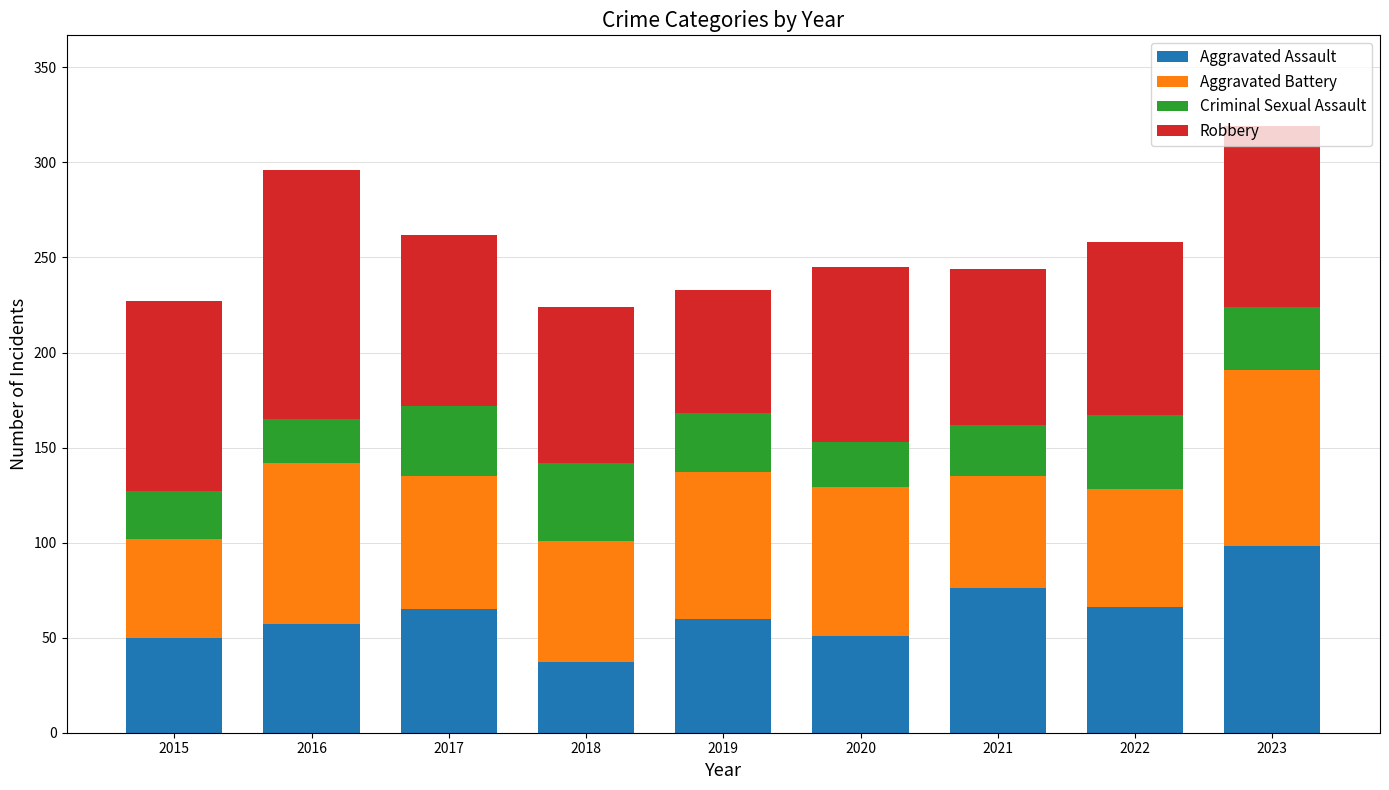

What is the total value across all series at 2017?

262